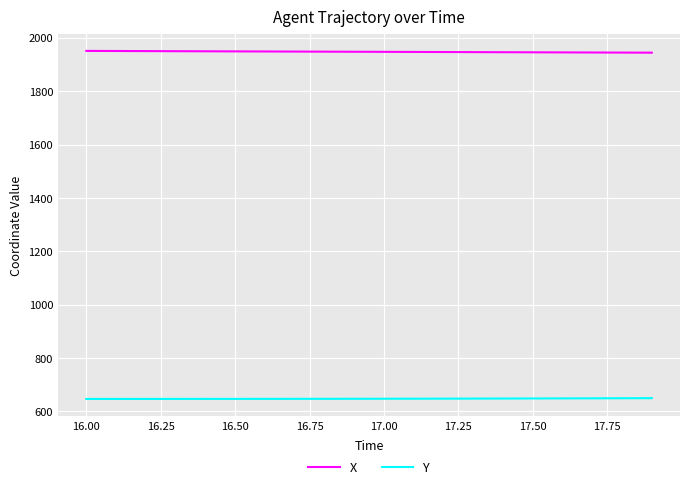

Rank the series by their average value, from highest to lowest.

X, Y